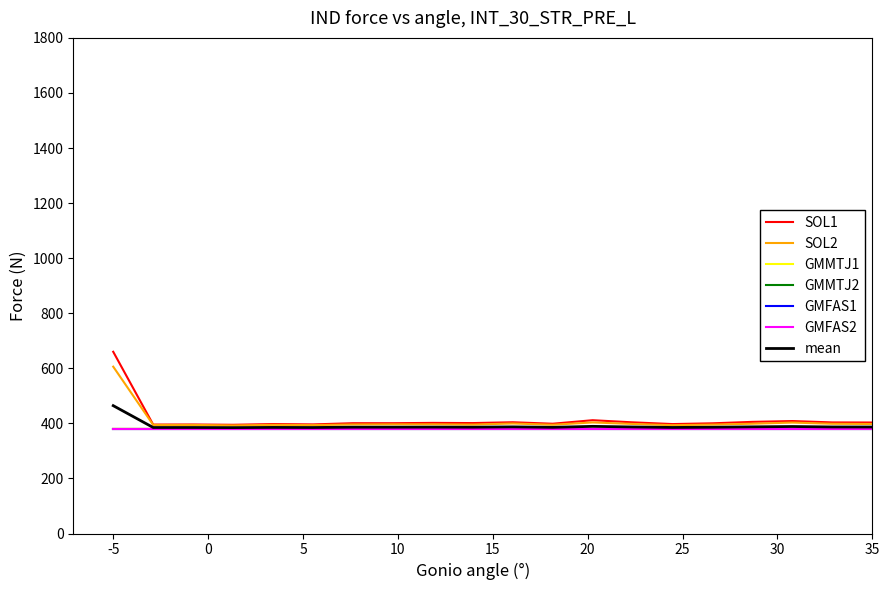

Which series has the widest spread of values?

SOL1